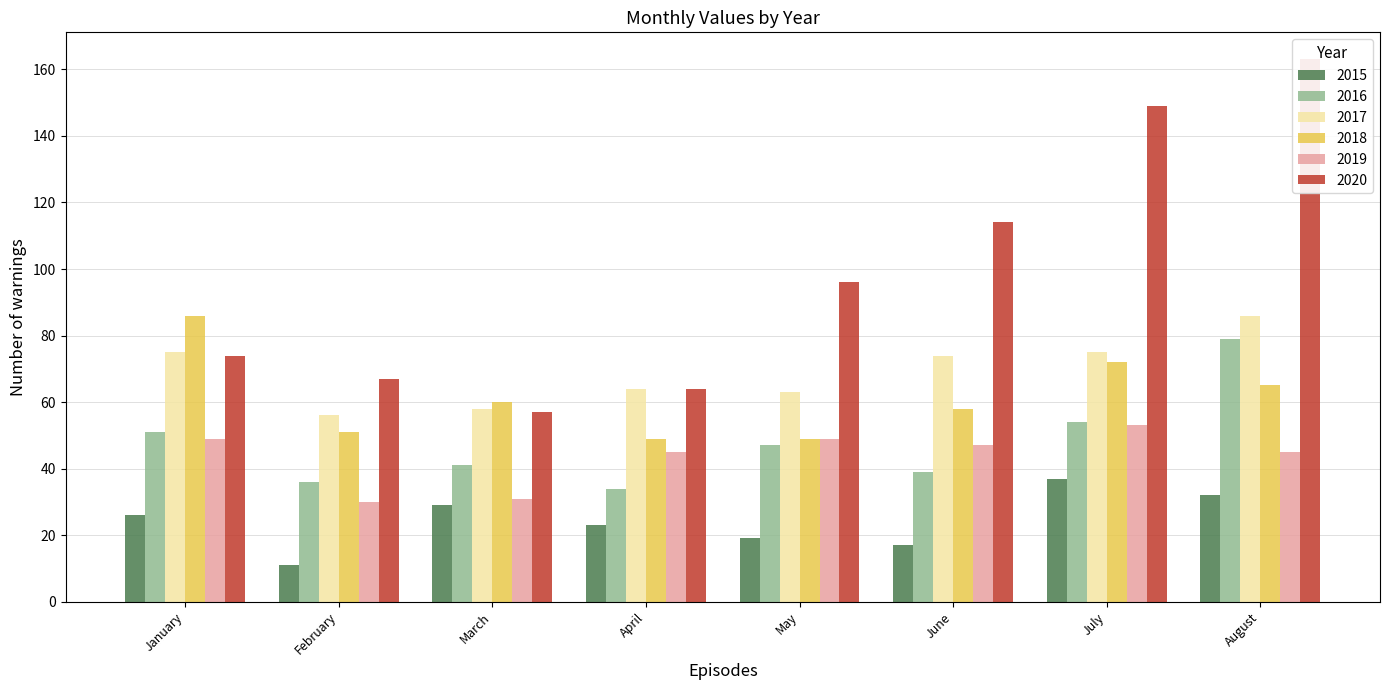

Read the 2015 value at August, to the nearest 10.

30